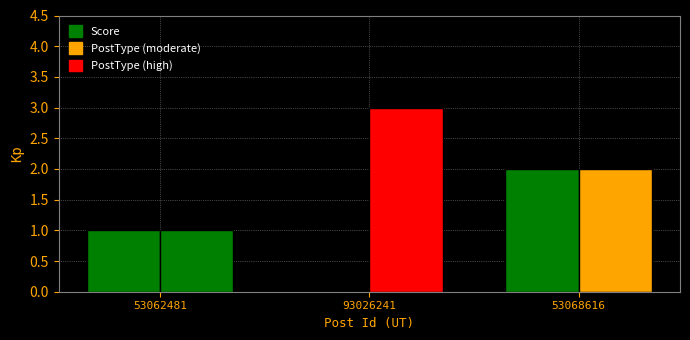

How many data points does each series have?

3